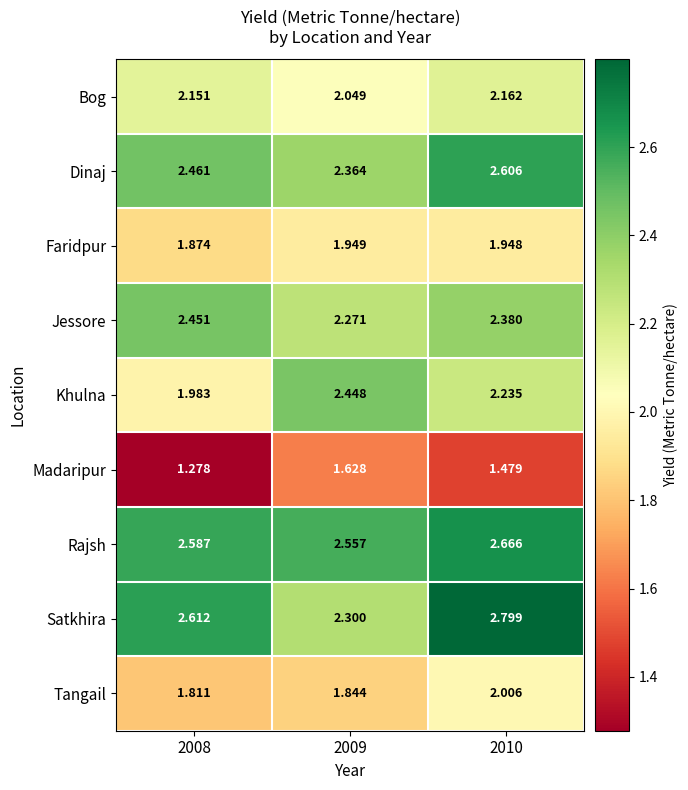

Which series has the widest spread of values?

Satkhira